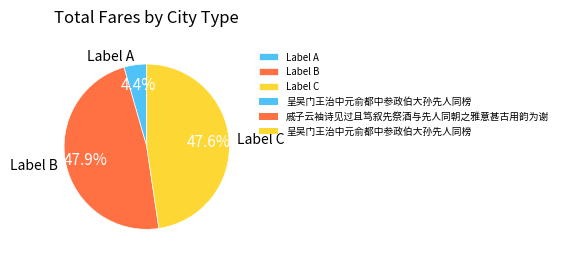

Which has a higher value, Label A or Label B?

Label B